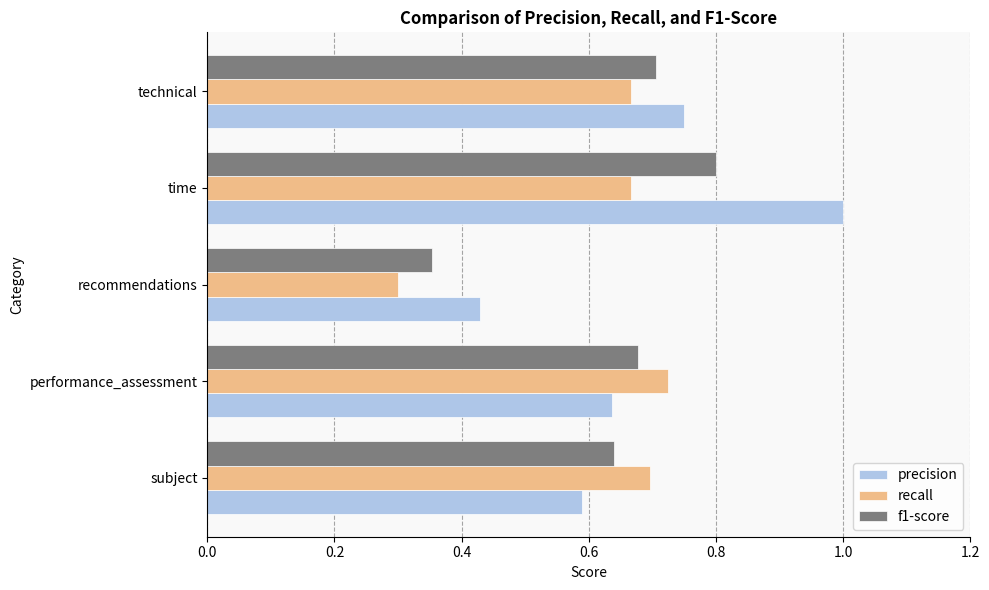

What is the total value across all series at technical?

2.1